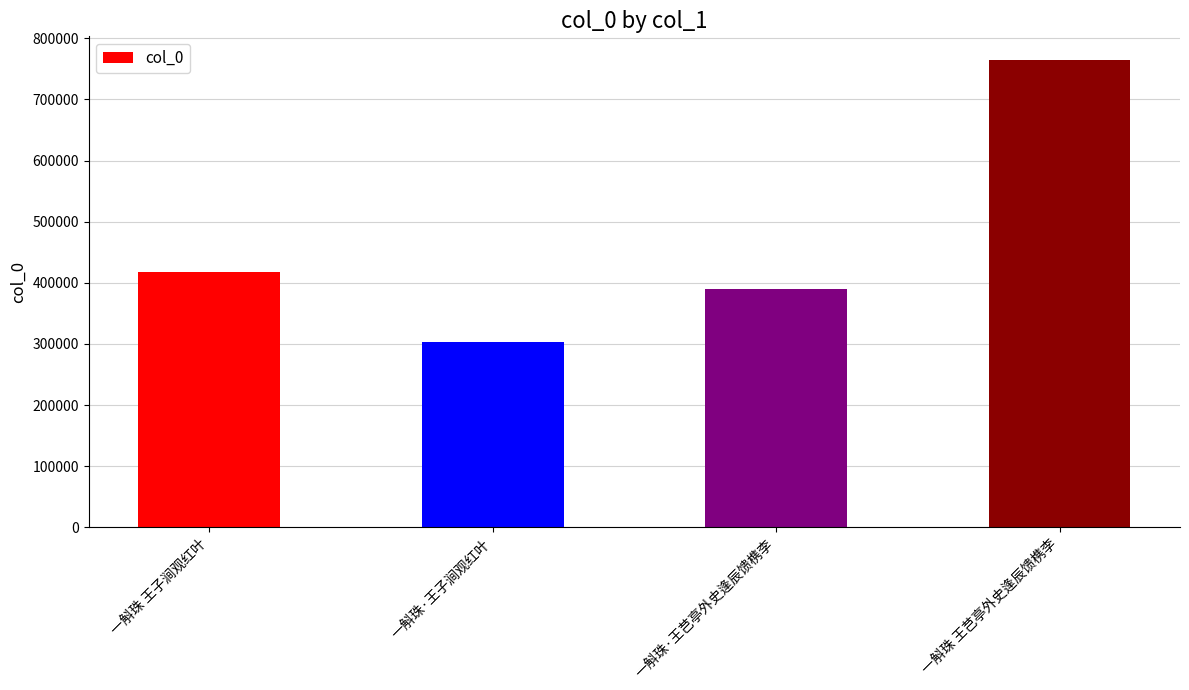

List the labels in order of value, smallest first.

一斛珠·王子涧观红叶, 一斛珠·王芑亭外史逢辰馈槜李, 一斛珠 王子涧观红叶, 一斛珠 王芑亭外史逢辰馈槜李